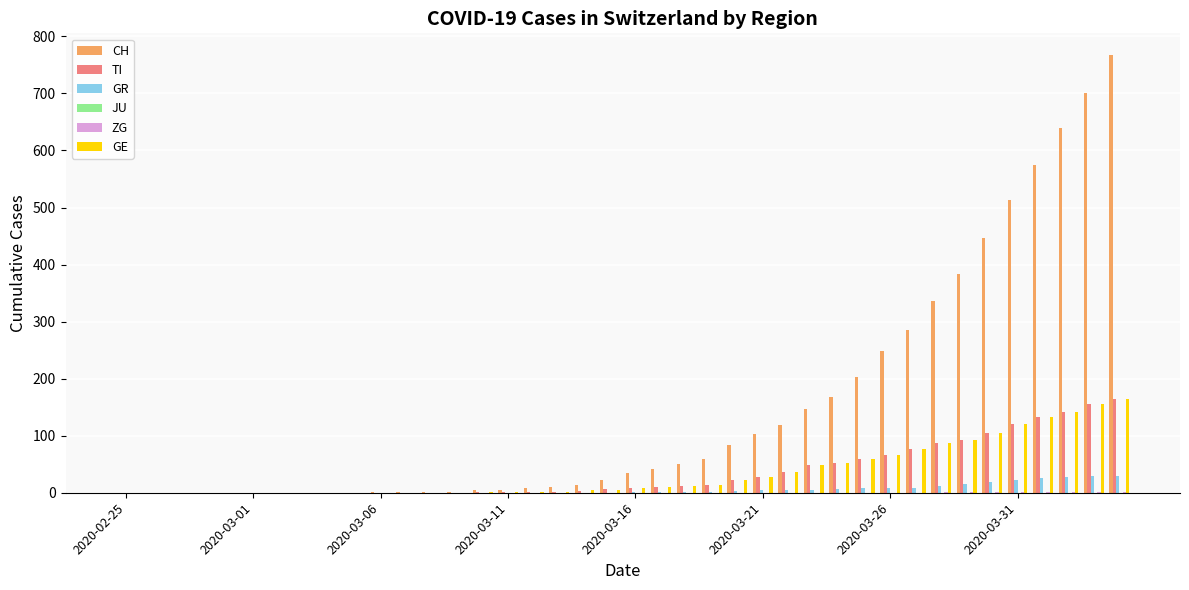

Count the number of data series in this chart.

5